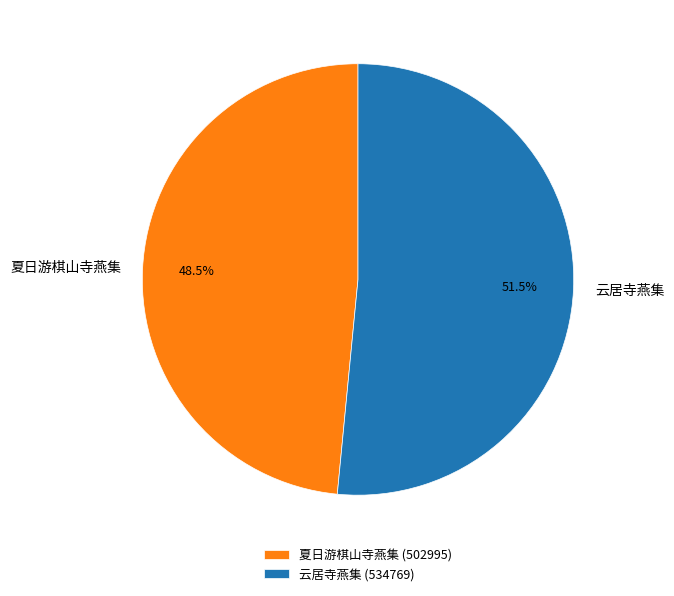

Which category has the smallest portion of the pie?

夏日游棋山寺燕集